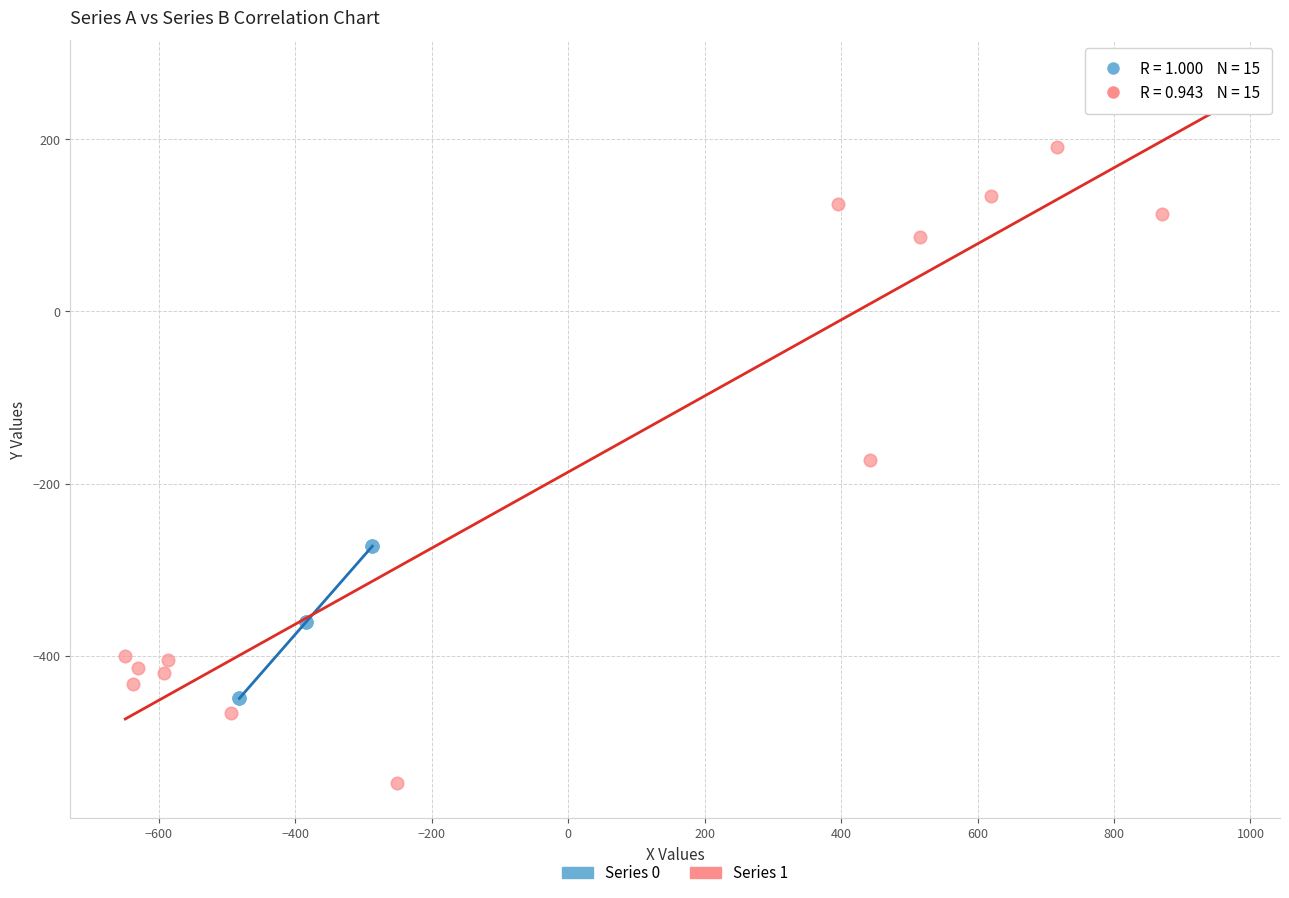

Which series has the widest spread of Y values?

Series 1